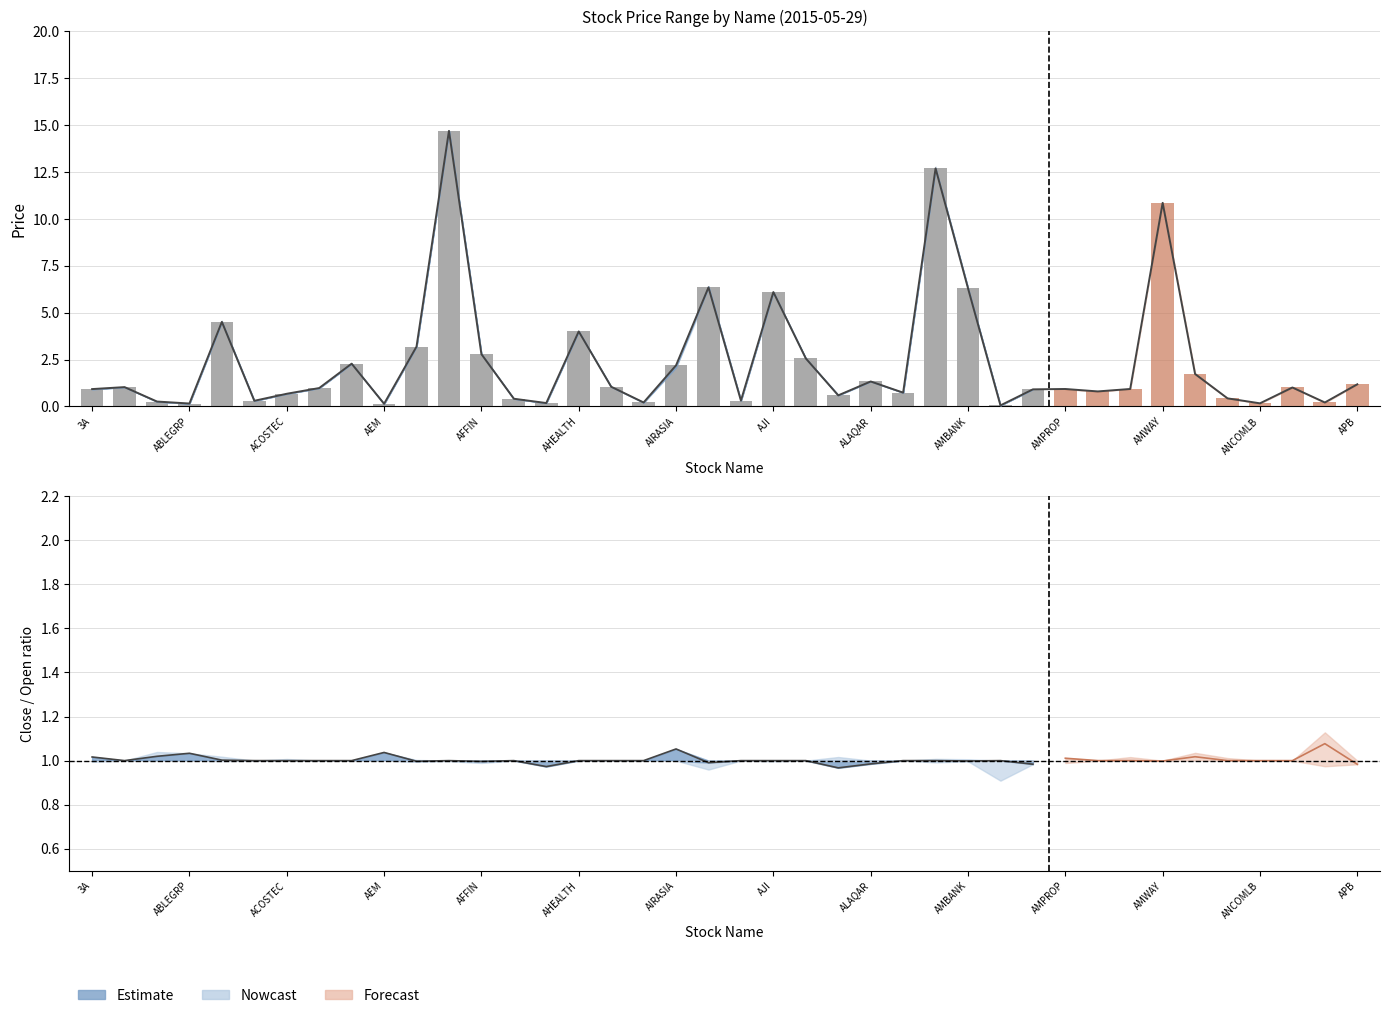

What is the label of the 15th bar from the right?

ALCOM